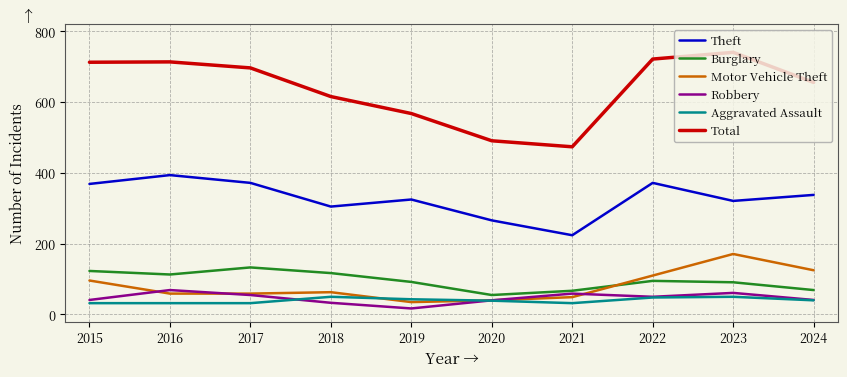

True or false: Burglary and Total cross at least once.

False